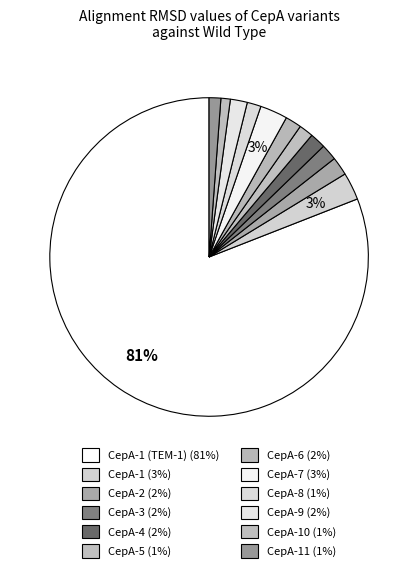

How many slices are in this pie chart?

12